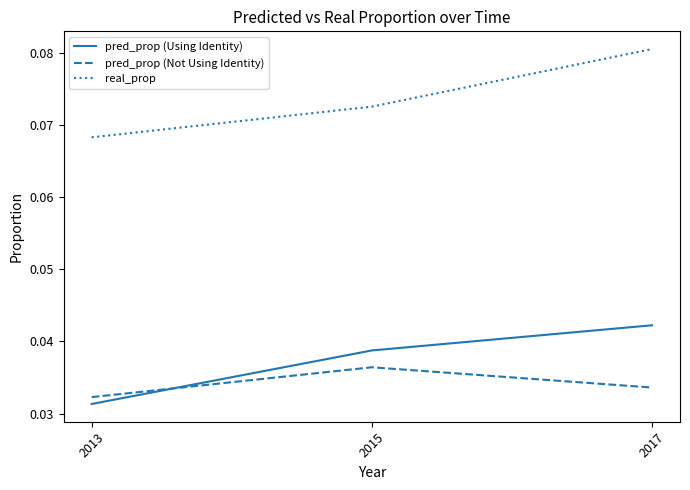

List the series in order of their peak value, lowest first.

pred_prop (Not Using Identity), pred_prop (Using Identity), real_prop